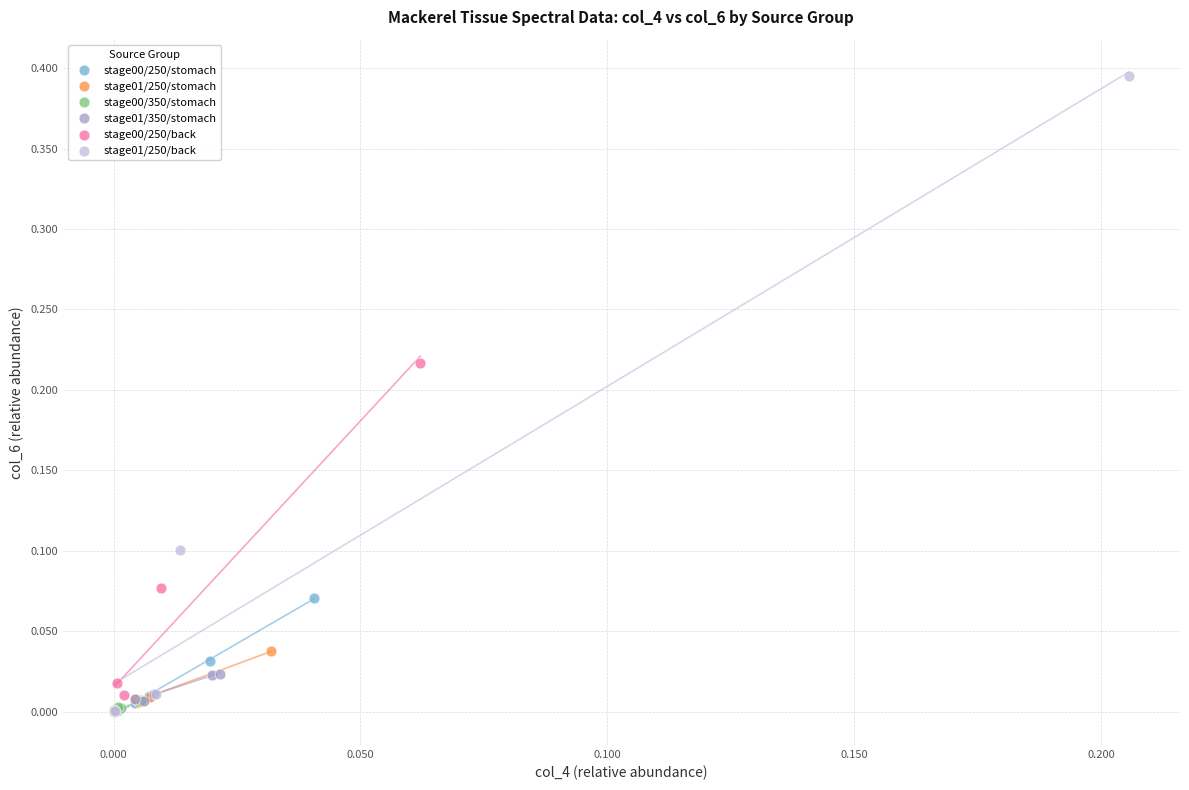

What are all the series names shown in the legend?

stage00/250/stomach, stage01/250/stomach, stage00/350/stomach, stage01/350/stomach, stage00/250/back, stage01/250/back